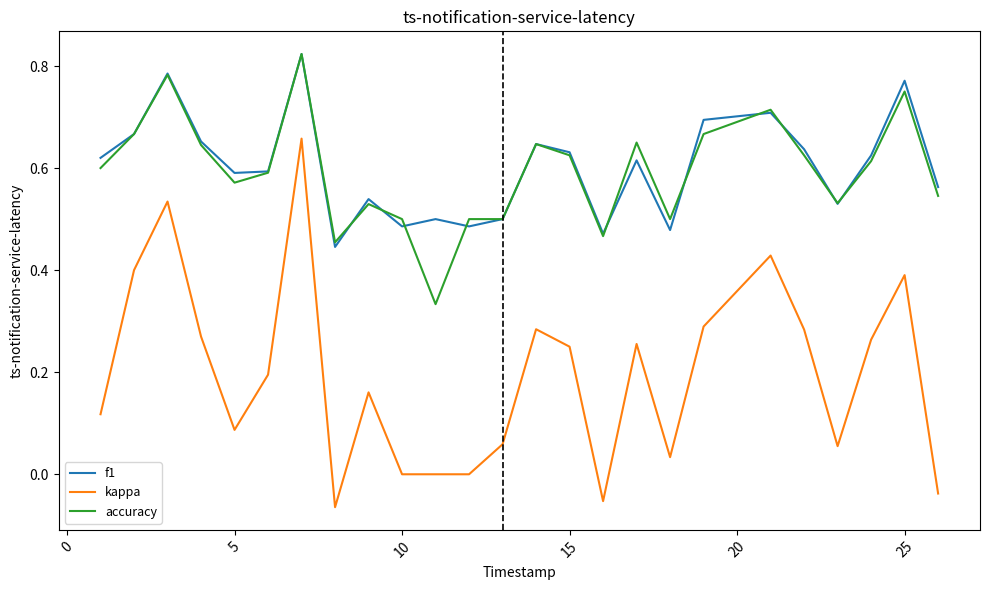

Which series has the largest range (max minus min)?

kappa